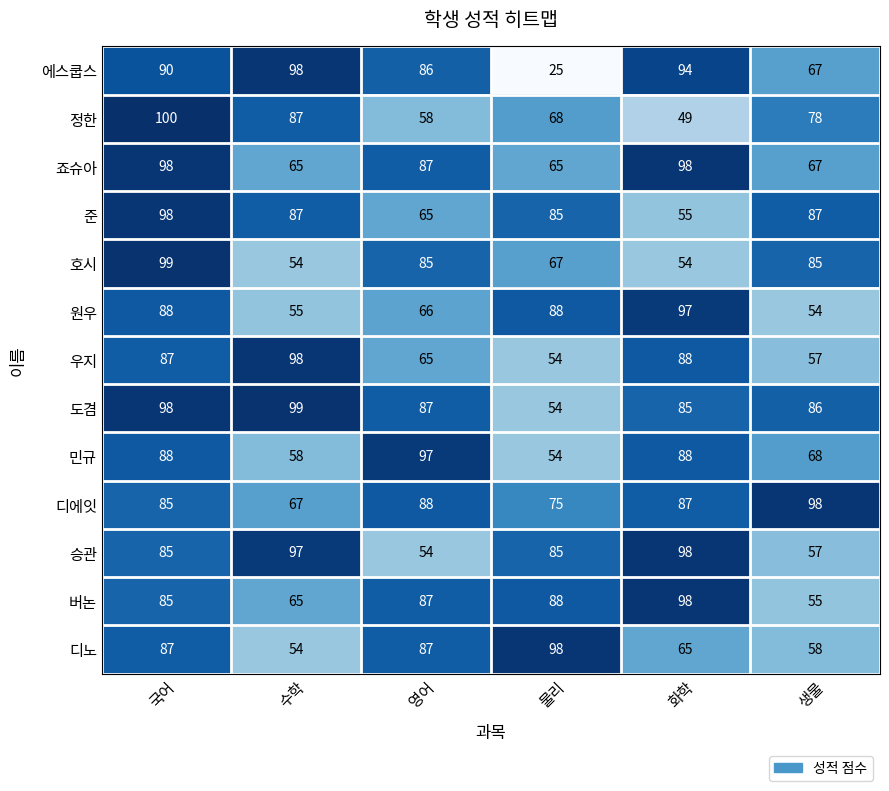

At which label is 원우 closest to 75?

영어